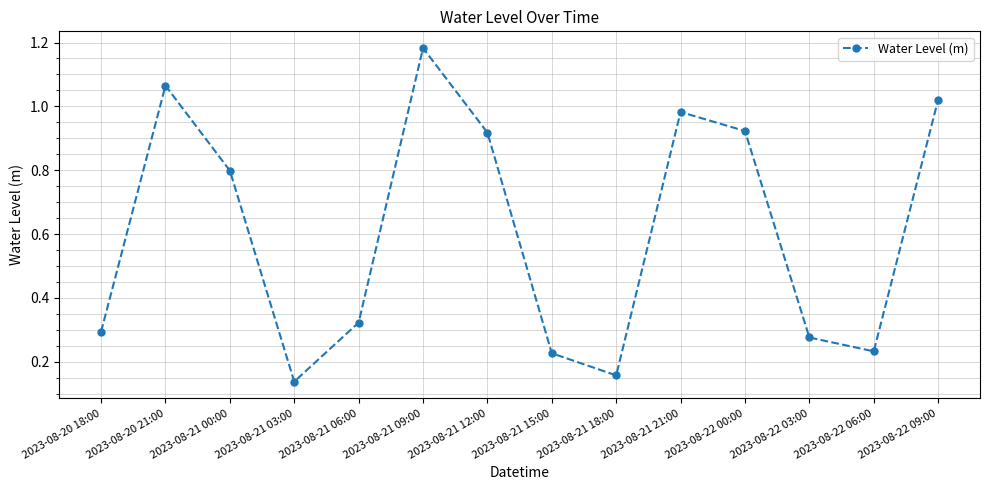

What is the average value?

0.6